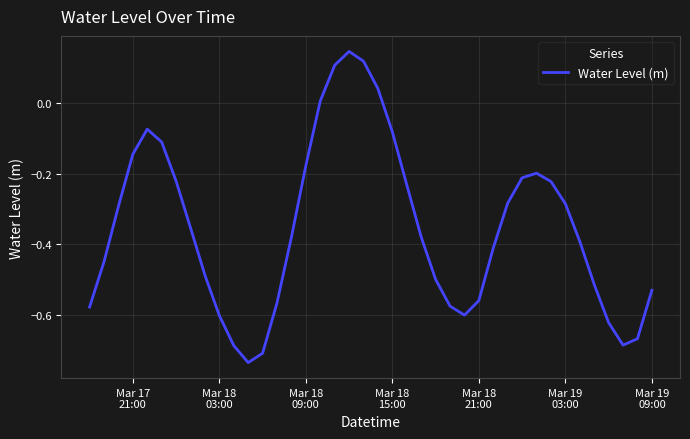

What is the difference between the maximum and minimum values?

0.9